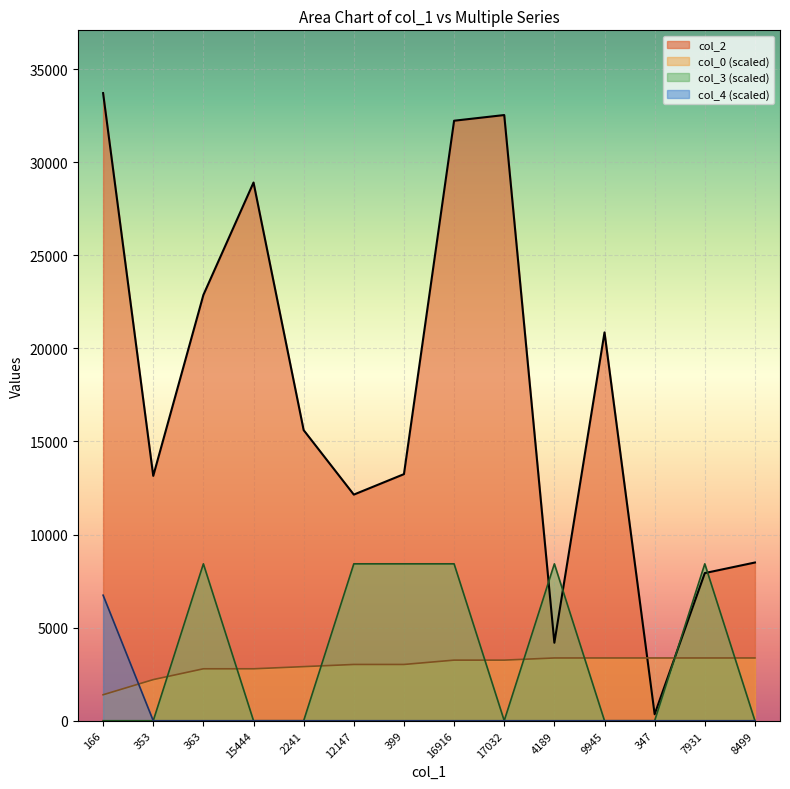

What is the difference between the col_0 values at 166 and 9945?

1976.3